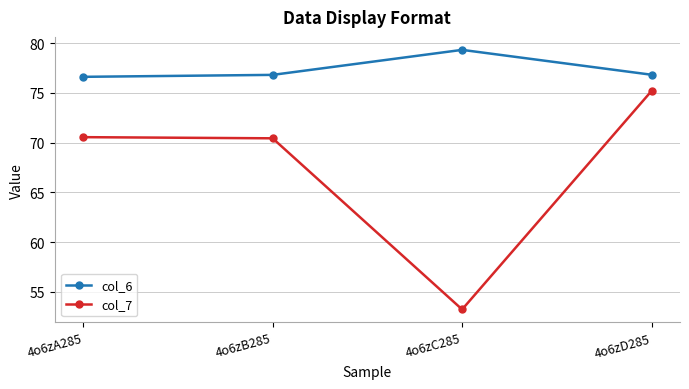

Which series has the widest spread of values?

col_7